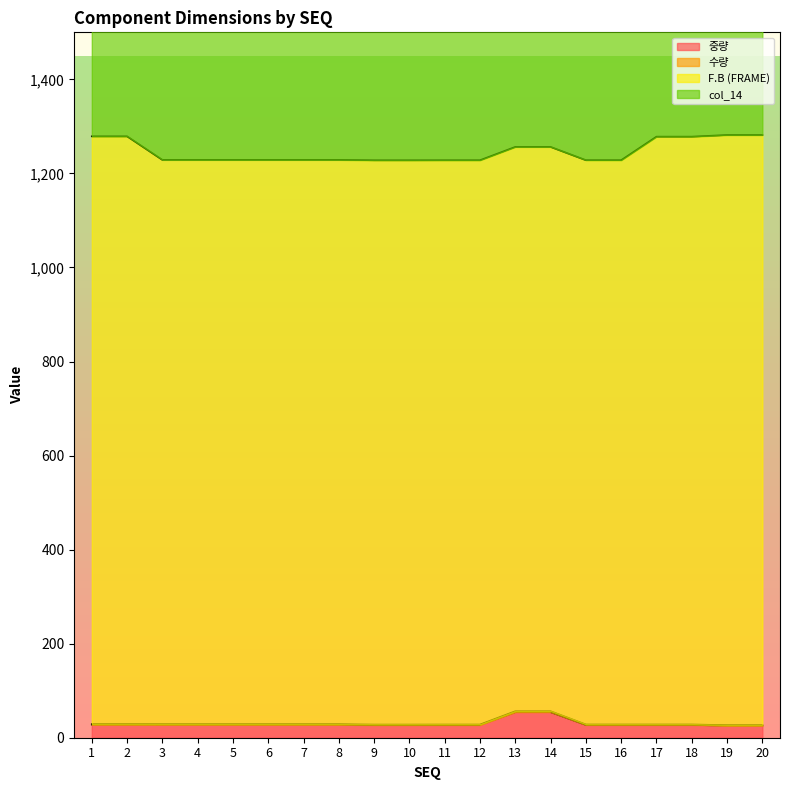

True or false: 수량 and 중량 intersect in this chart.

False